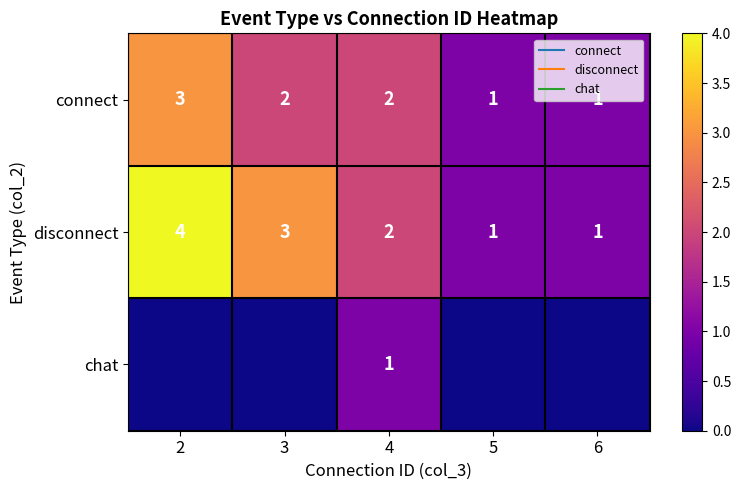

What is the maximum value for disconnect?

4